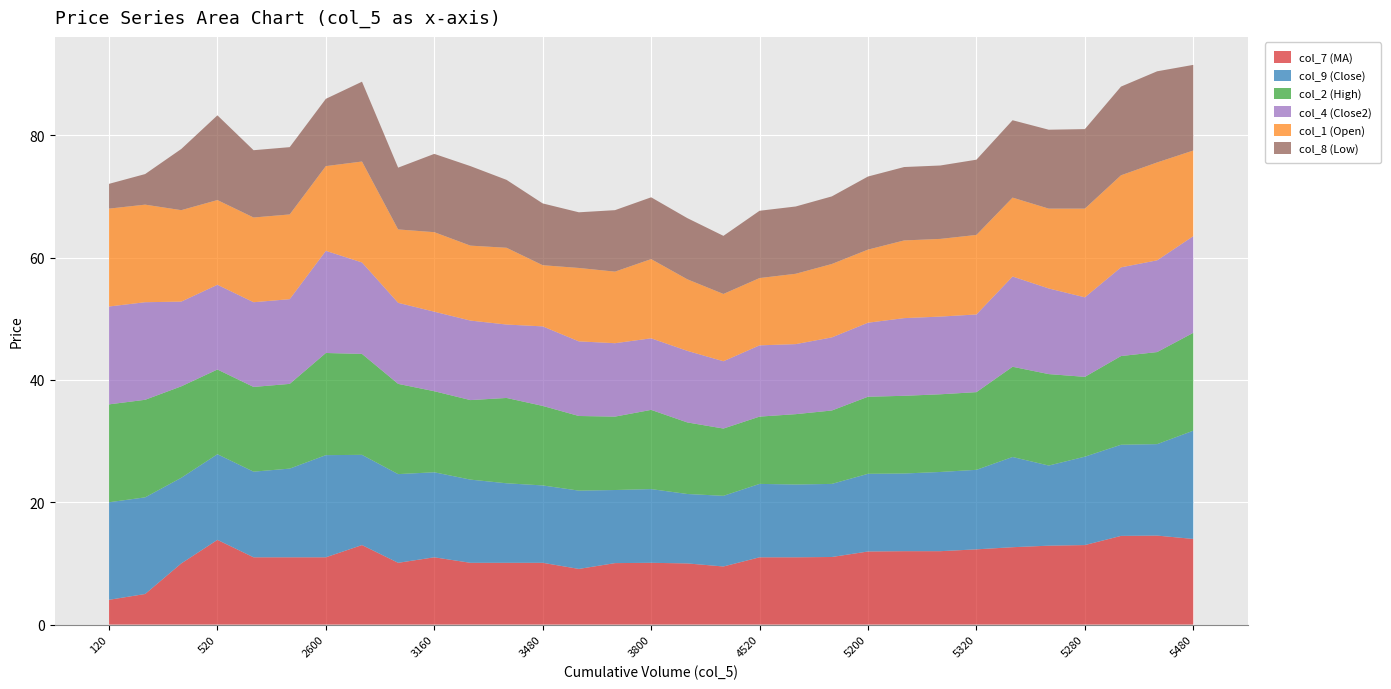

Reading left to right, list all the values displayed in this chart.

col_7 (MA): 4.0	5.0	10.0	13.8	11.0	11.0	11.0	13.0	10.1	11.0	10.1	10.1	10.1	9.1	10.1	10.1	10.0	9.5	11.0	11.0	11.1	11.9	12.0	12.0	12.3	12.7	12.9	13.0	14.5	14.6	14.0
col_9 (Close): 15.9	15.8	14.0	14.0	14.0	14.5	16.7	14.8	14.5	13.9	13.6	13.0	12.7	12.8	11.9	12.1	11.3	11.6	12.0	11.9	11.9	12.7	12.7	12.9	13.0	14.8	13.1	14.4	14.9	14.9	17.7
col_2 (High): 16.0	15.9	14.9	13.8	13.8	13.8	16.7	16.5	14.8	13.2	13.0	13.9	13.0	12.2	12.0	12.9	11.7	11.0	11.0	11.5	12.0	12.6	12.7	12.7	12.7	14.8	14.9	13.1	14.5	15.1	16.0
col_4 (Close2): 16.0	15.9	13.8	13.8	13.8	13.8	16.7	14.9	13.2	13.0	13.0	12.0	13.0	12.2	12.0	11.7	11.7	11.0	11.7	11.4	11.9	12.1	12.7	12.7	12.7	14.8	14.0	13.0	14.5	15.0	15.8
col_1 (Open): 16.0	15.9	14.9	13.8	13.8	13.8	13.8	16.5	12.0	13.0	12.2	12.6	10.0	12.0	11.7	12.9	11.7	11.0	11.0	11.5	12.0	11.9	12.7	12.7	13.0	12.9	13.1	14.5	15.1	16.0	14.0
col_8 (Low): 4.0	5.0	10.0	13.8	11.0	11.0	11.0	13.1	10.1	12.8	13.0	11.1	10.1	9.1	10.1	10.1	10.0	9.5	11.0	11.0	11.1	11.9	12.0	12.0	12.3	12.7	12.9	13.0	14.5	14.9	14.0